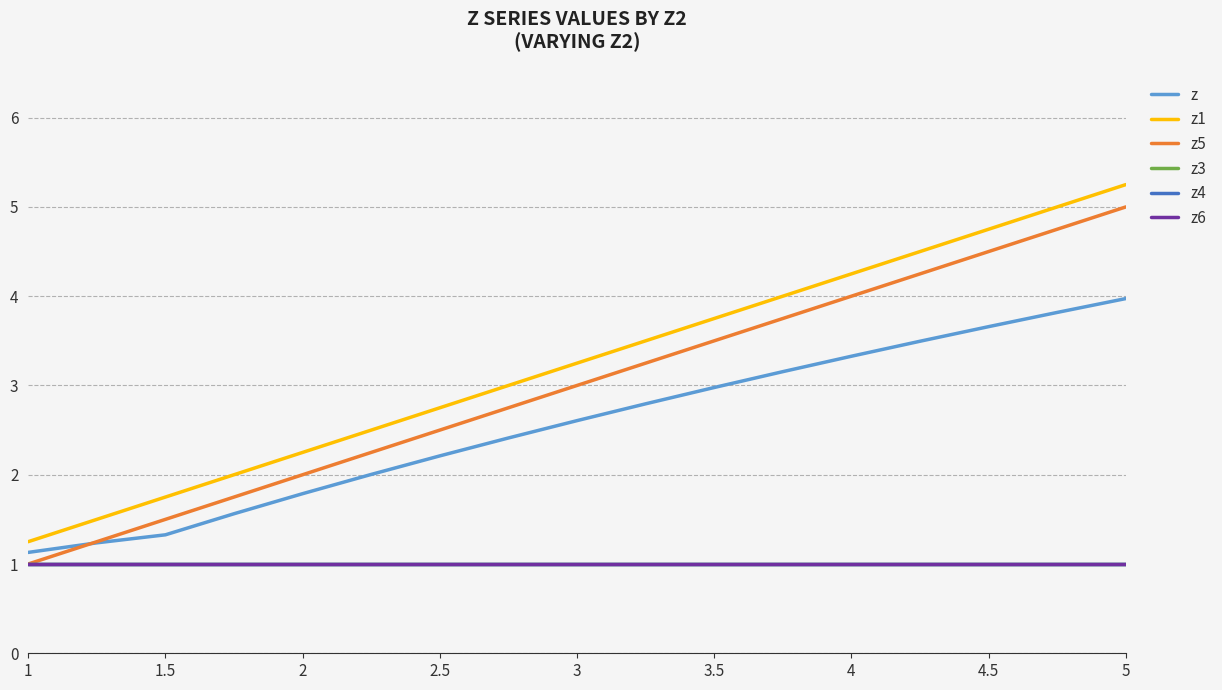

Reading left to right, what are all the values shown in this chart?

z: 1.1	1.2	1.3	1.6	1.8	2.0	2.2	2.4	2.6	2.8	3.0	3.2	3.3	3.5	3.7	3.8	4.0
z1: 1.2	1.5	1.8	2.0	2.2	2.5	2.8	3.0	3.2	3.5	3.8	4.0	4.2	4.5	4.8	5.0	5.2
z5: 1.0	1.2	1.5	1.8	2.0	2.2	2.5	2.8	3.0	3.2	3.5	3.8	4.0	4.2	4.5	4.8	5.0
z3: 1.0	1.0	1.0	1.0	1.0	1.0	1.0	1.0	1.0	1.0	1.0	1.0	1.0	1.0	1.0	1.0	1.0
z4: 1.0	1.0	1.0	1.0	1.0	1.0	1.0	1.0	1.0	1.0	1.0	1.0	1.0	1.0	1.0	1.0	1.0
z6: 1.0	1.0	1.0	1.0	1.0	1.0	1.0	1.0	1.0	1.0	1.0	1.0	1.0	1.0	1.0	1.0	1.0